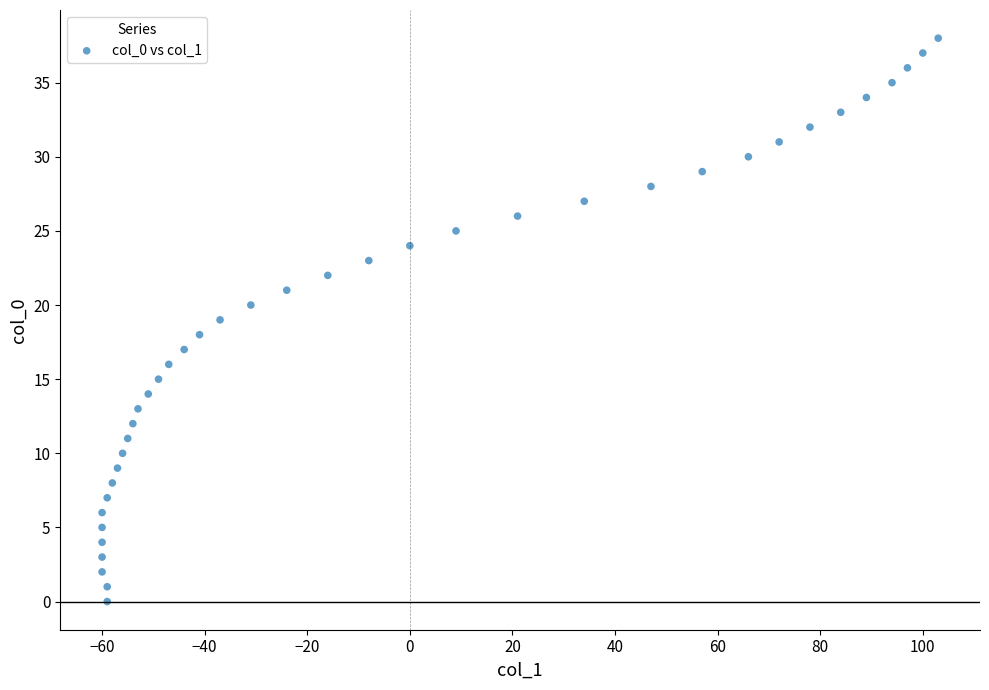

What is the range of Y values (max minus min)?

38